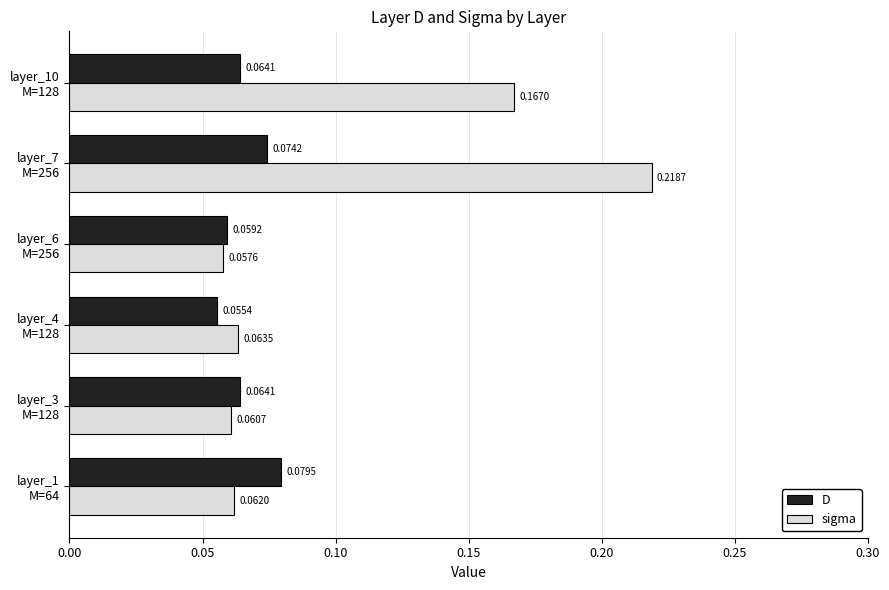

At which label is D closest to 0?

layer_4
M=128